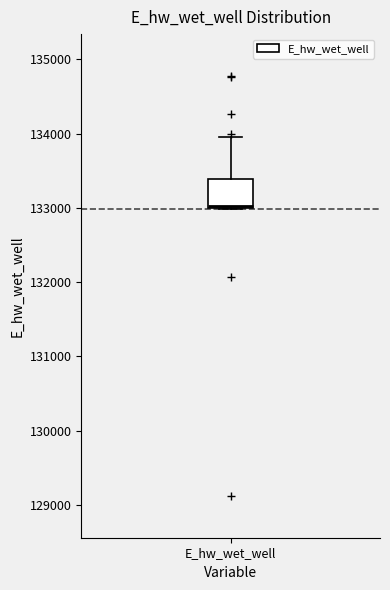

Transcribe this box plot: give where the median line is, the range the box spans, and where the two whiskers end, as read against the y-axis. The values are not printed on the chart, so give them approximately, as read against the axis.

median 133000, box 133000 to 133400, whiskers 133000 to 134000